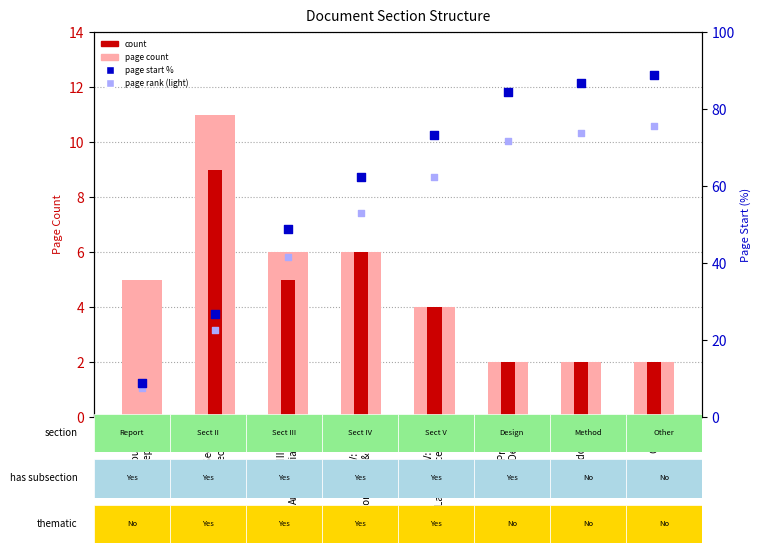

Which series has the largest Y range (max minus min)?

page start %